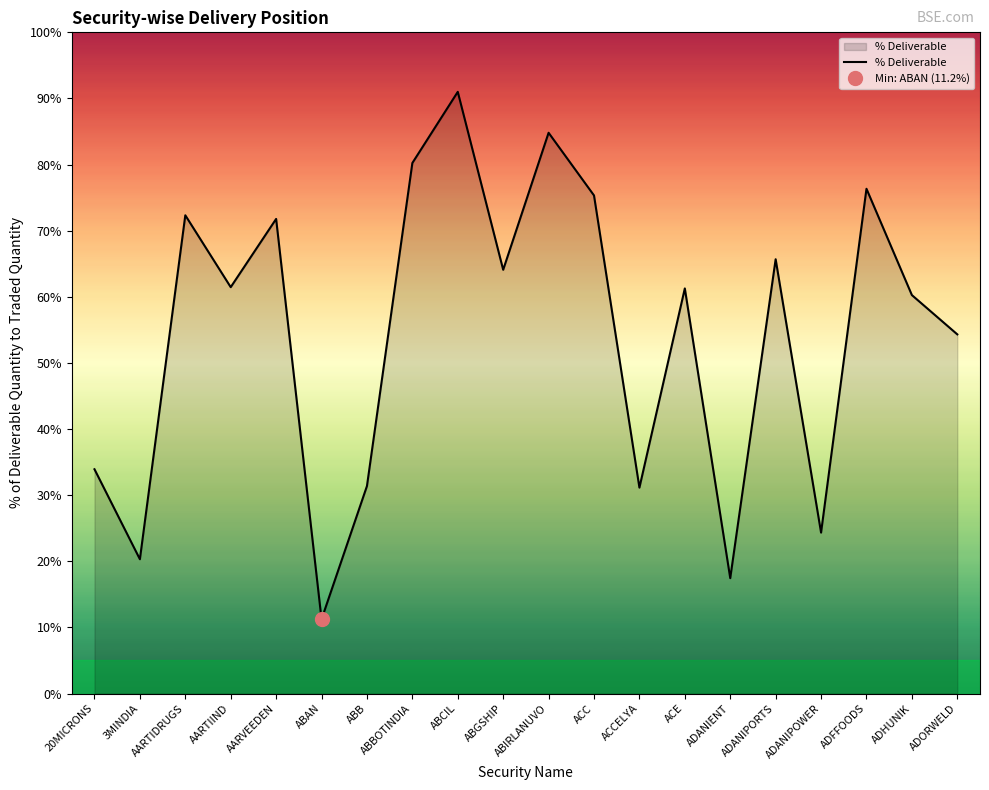

What is the label of the 4th point from the left?

AARTIIND